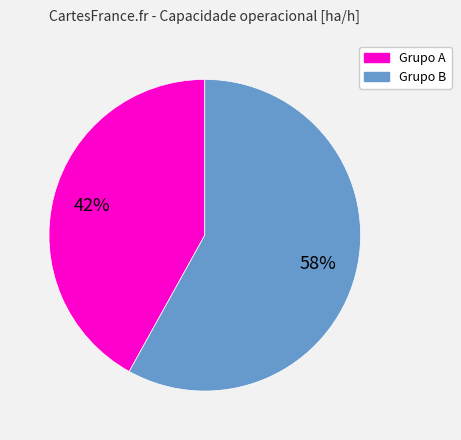

To the nearest percent, what is the average slice percentage?

50%